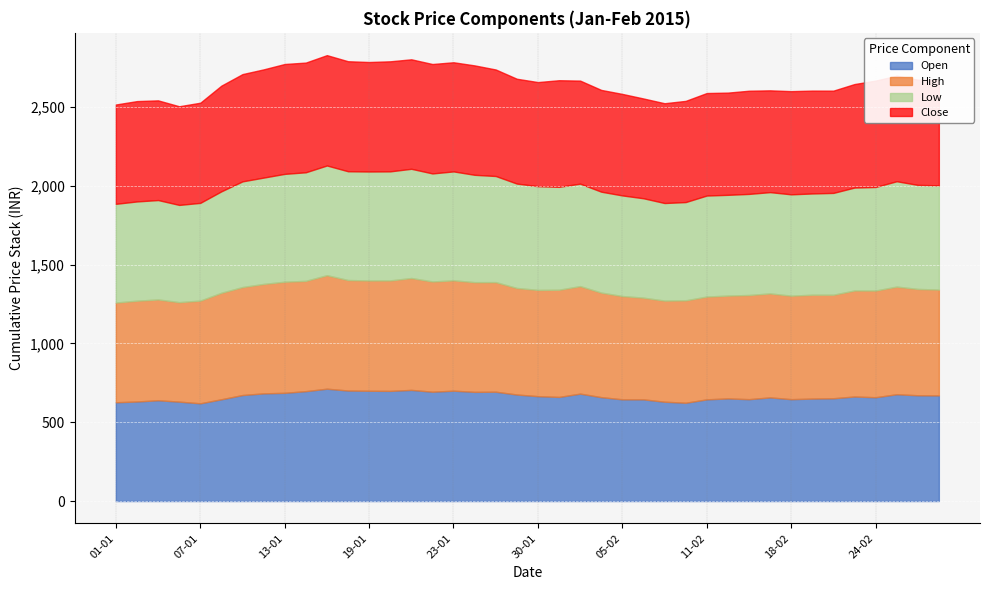

What is the total value across all series at 23-01?

2783.5